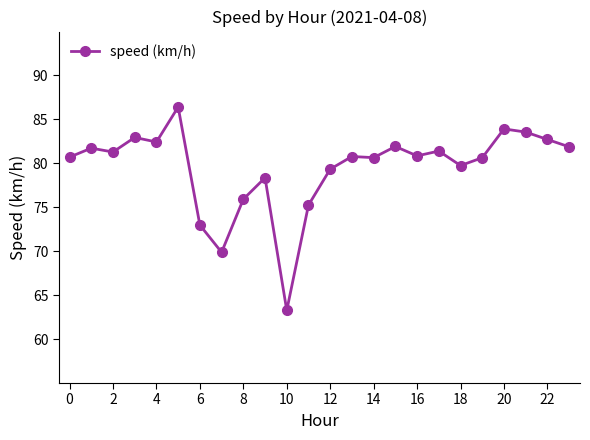

True or false: the data has more than 0 interior local peaks.

True